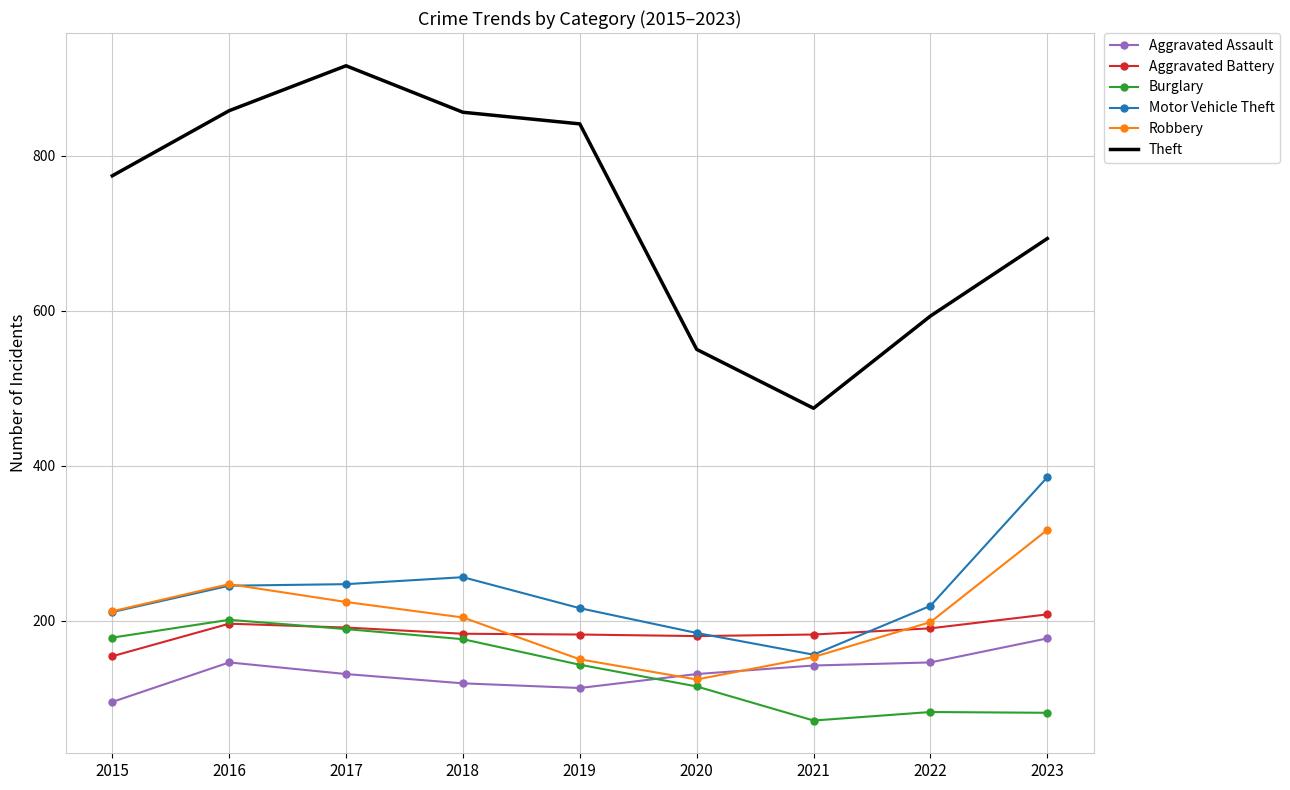

Count the number of categories in the chart.

9